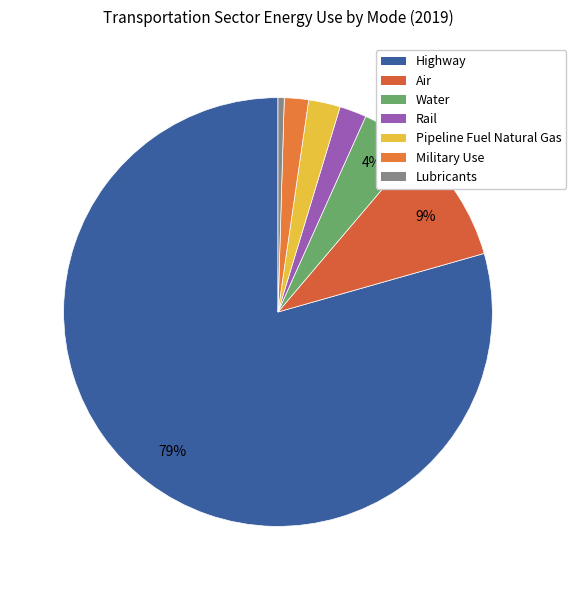

What percentage is the Air slice, to the nearest percent?

9%